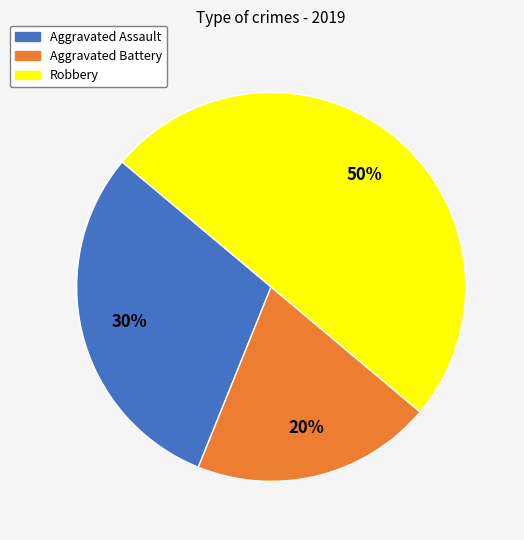

Approximately how many times larger is the value at Aggravated Assault compared to Aggravated Battery?

1.5